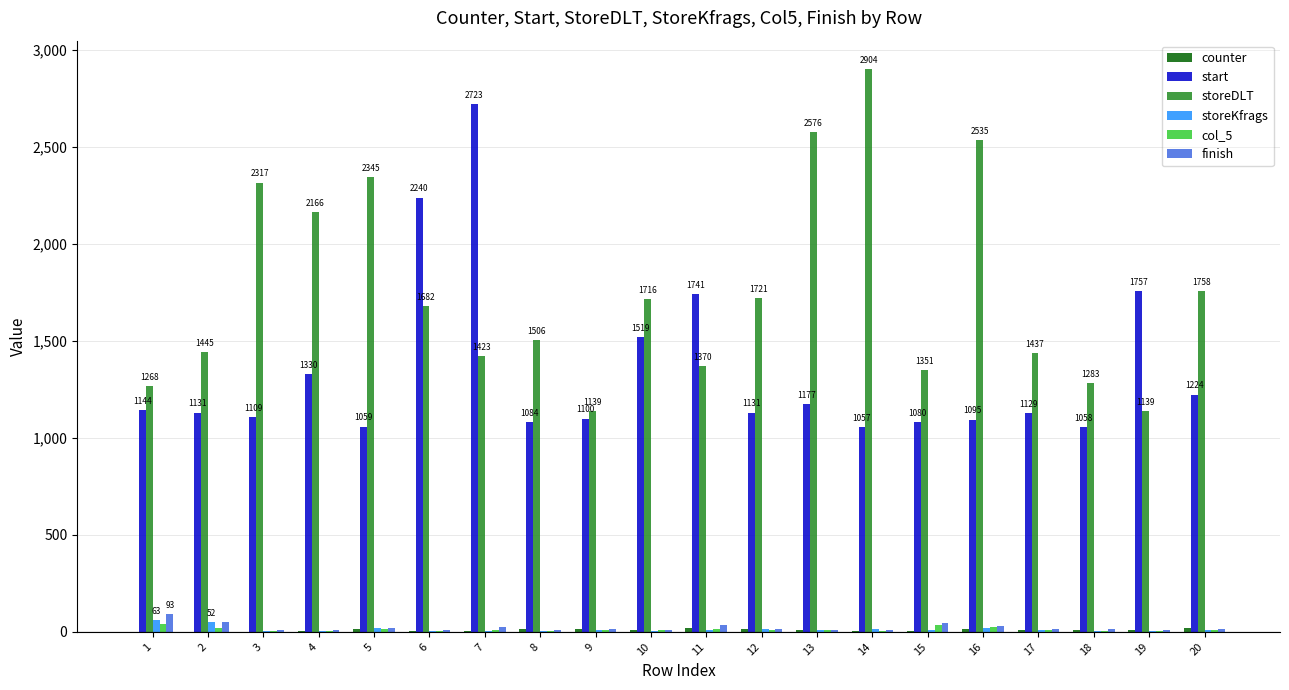

What is the average value of the storeDLT series?

1754